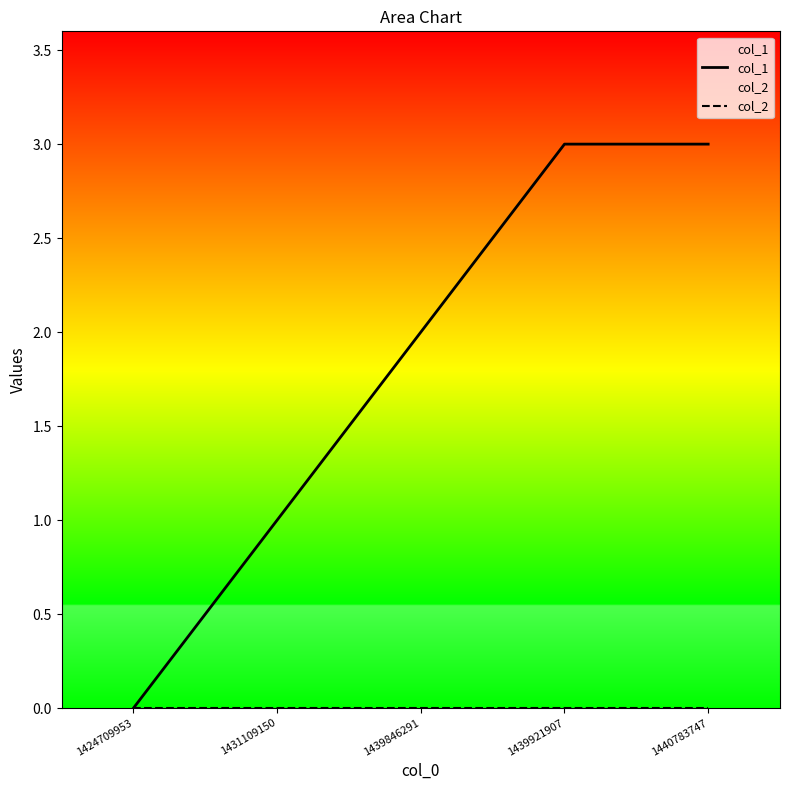

How many lines are shown in the chart?

2